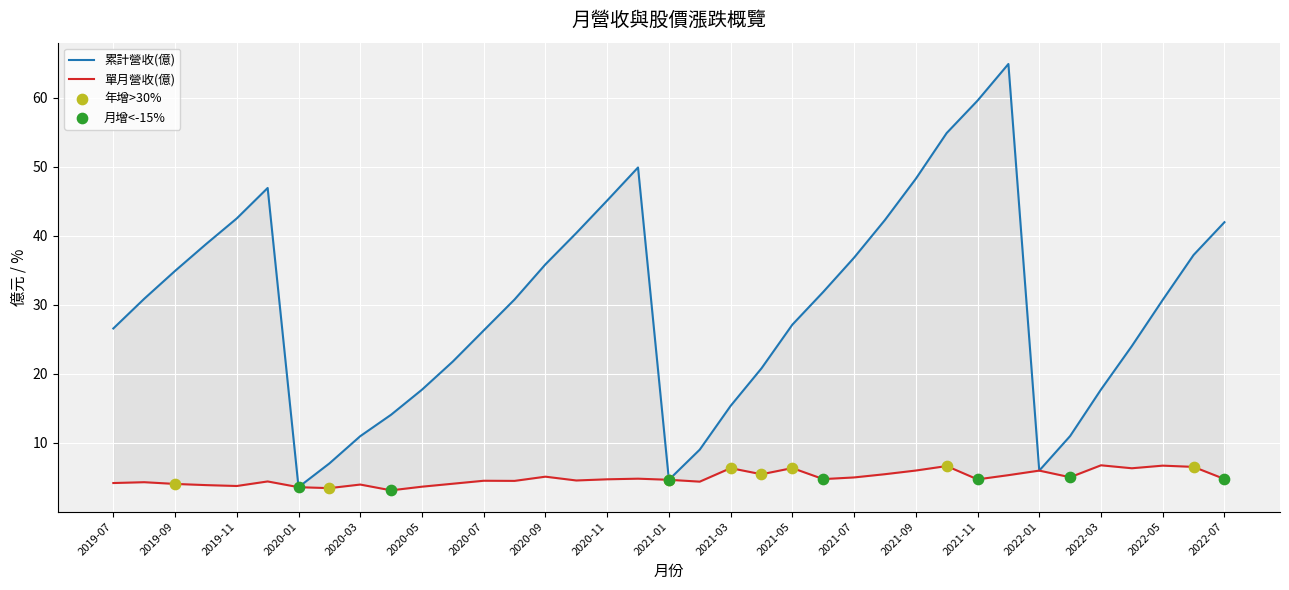

What is the total value across all series at 2020-02?

10.4